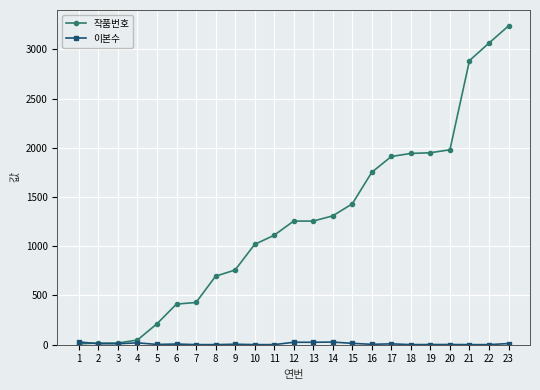

What is the greatest value displayed?

3238